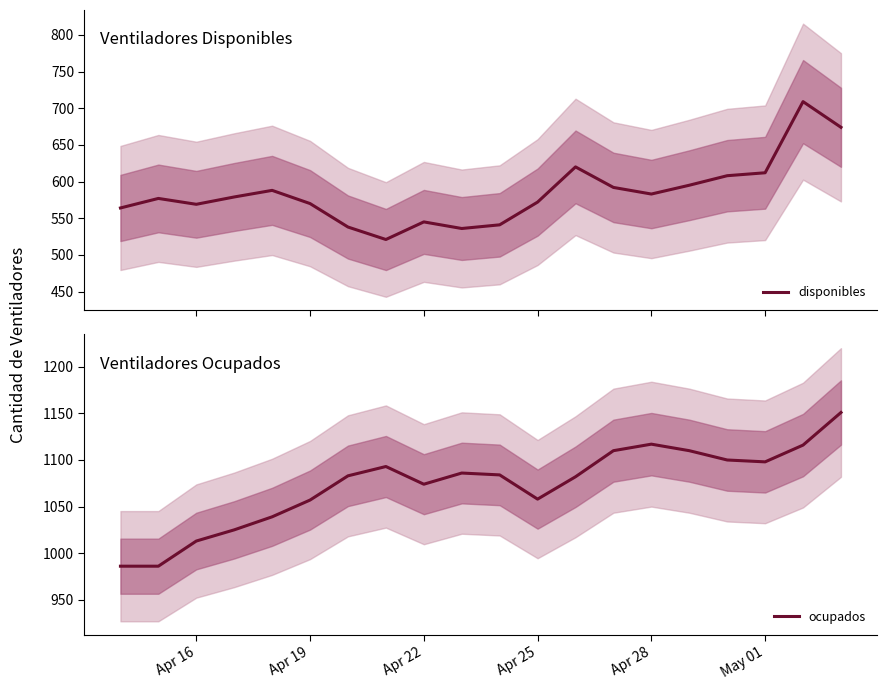

True or false: ocupados and disponibles cross at least once.

False